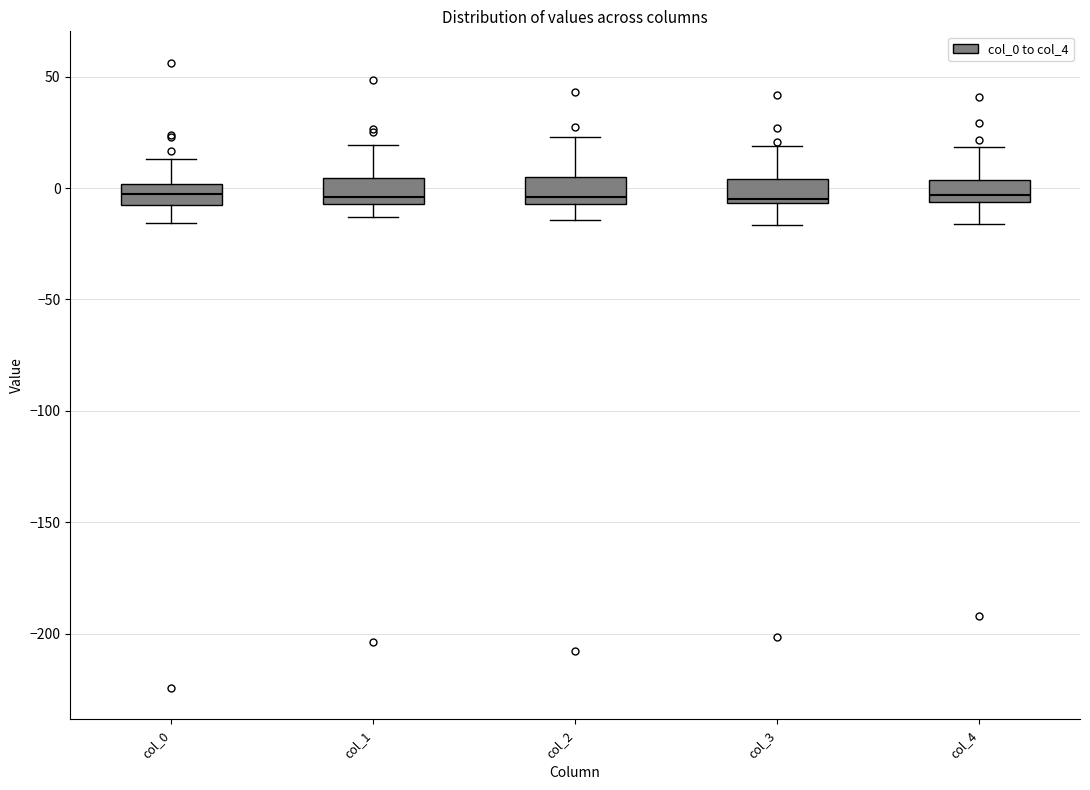

Where does the upper whisker of the box for col_0 end on the y-axis? The values are not printed on the chart, so give them approximately, as read against the axis.

15